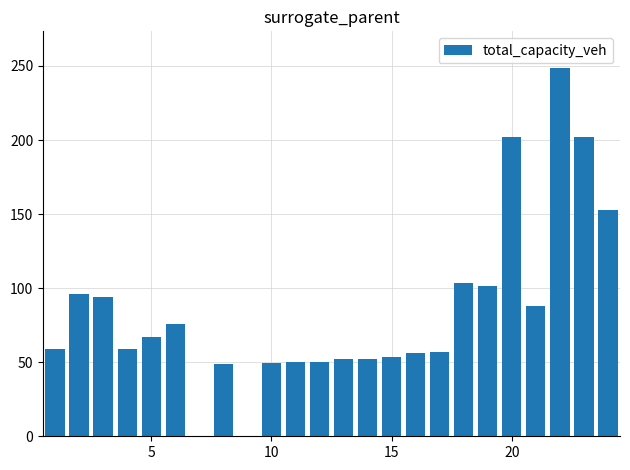

What is the sum of all values?

2018.1